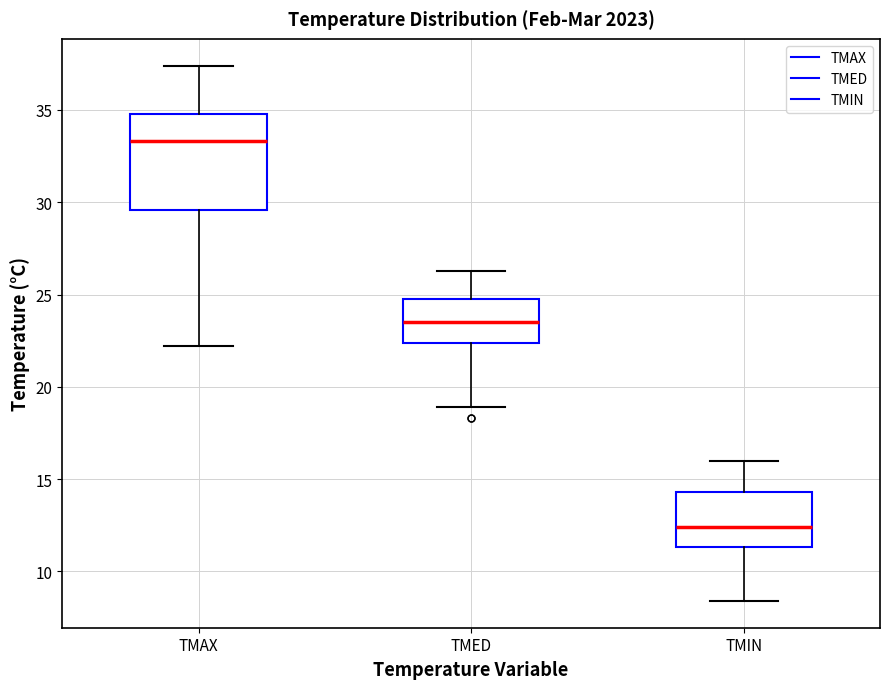

Which box's median line is the lowest?

TMIN